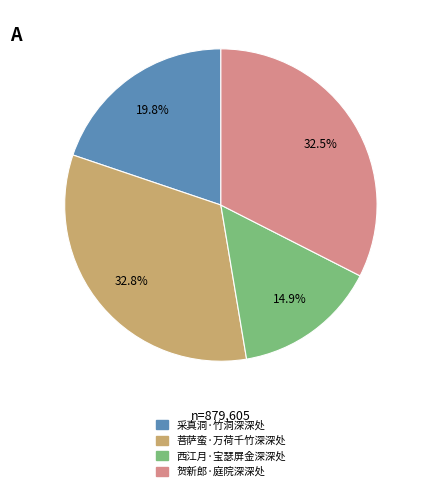

True or false: 西江月·宝瑟屏金深深处 accounts for 25% of the total.

False